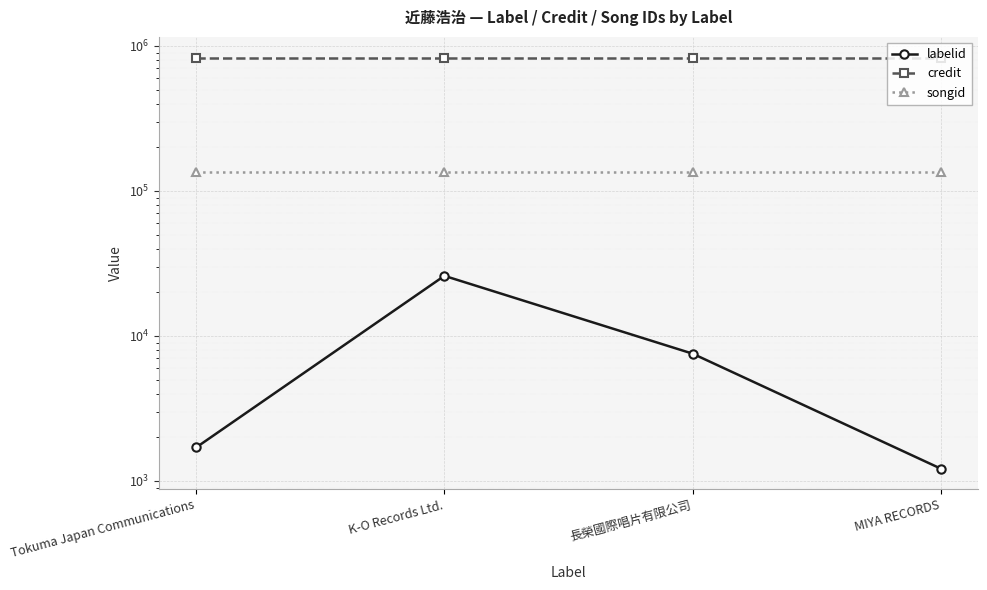

What is the minimum value for songid?

134721